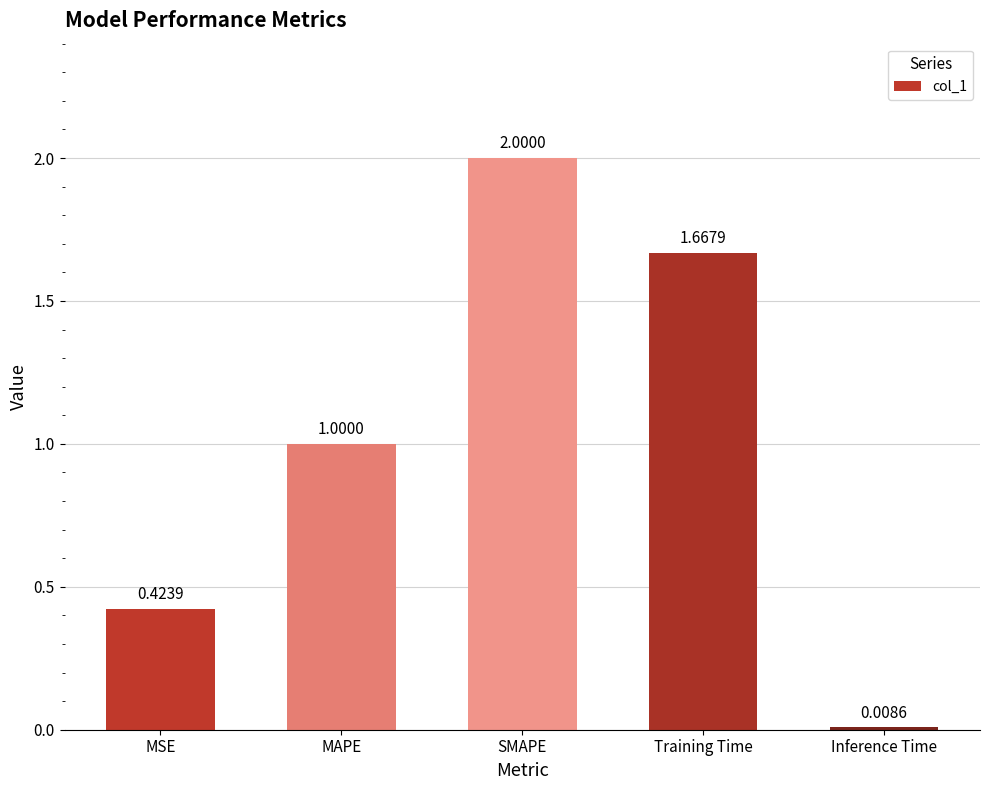

Which label corresponds to the largest value in the chart?

SMAPE